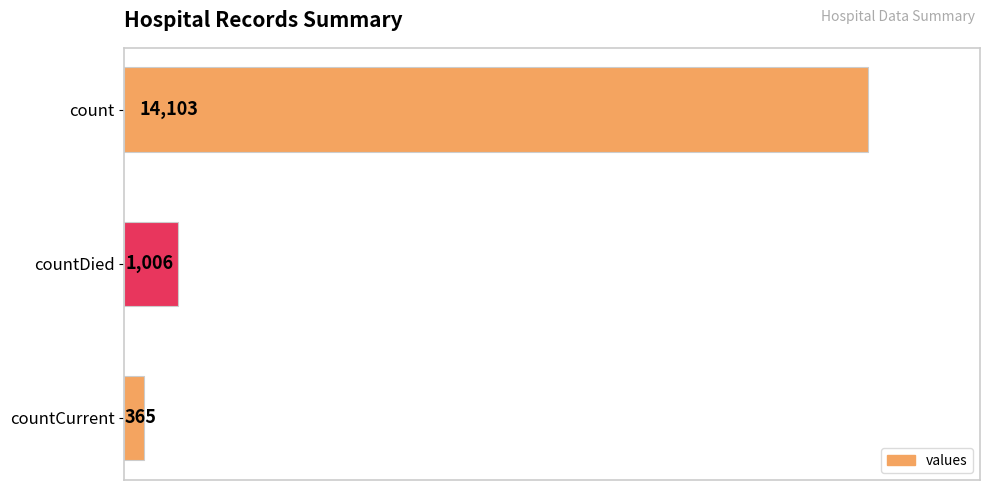

Reading top to bottom, extract all data points from this chart.

14103	1006	365